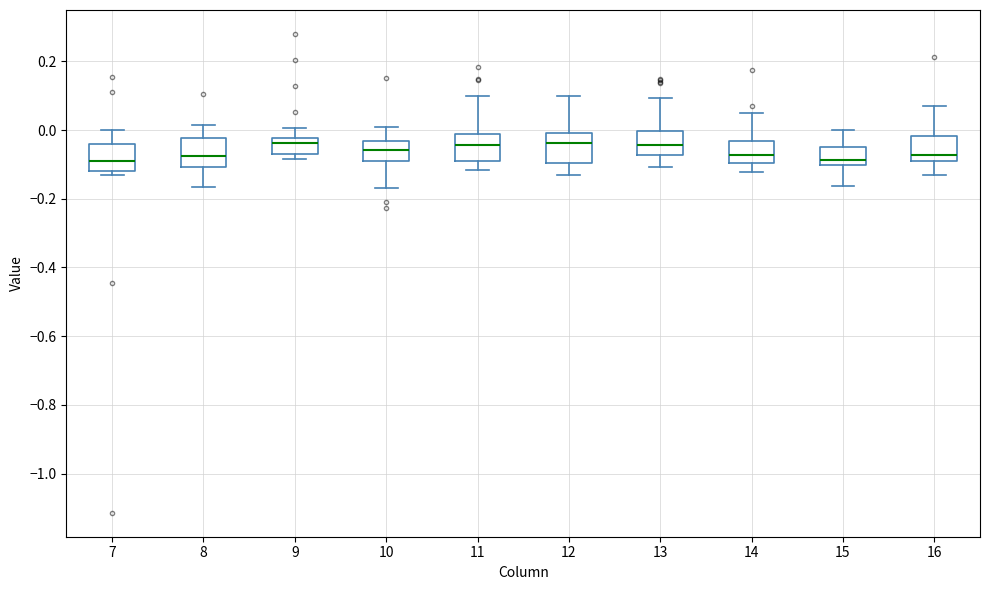

Where does the median line of the box at x = 8 sit on the y-axis? The values are not printed on the chart, so give them approximately, as read against the axis.

-0.08